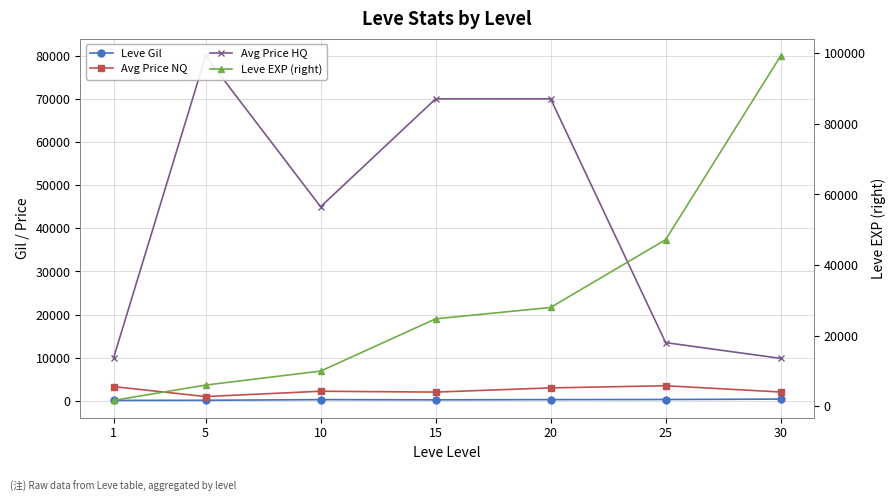

Which series ends up on top after the final intersection of Leve EXP (right) and Avg Price HQ?

Leve EXP (right)